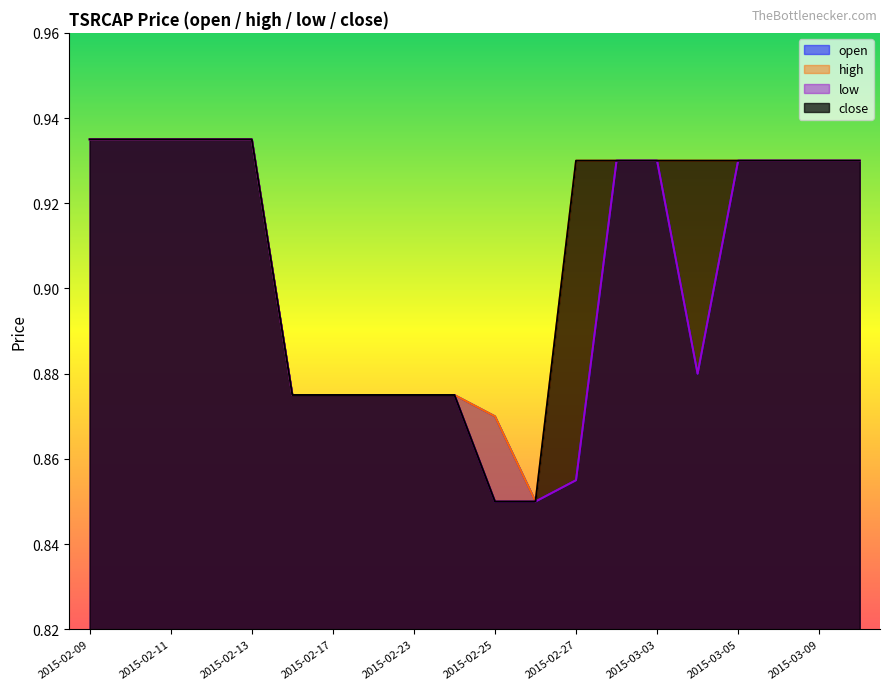

Which label corresponds to the largest value in the chart?

2015-02-09